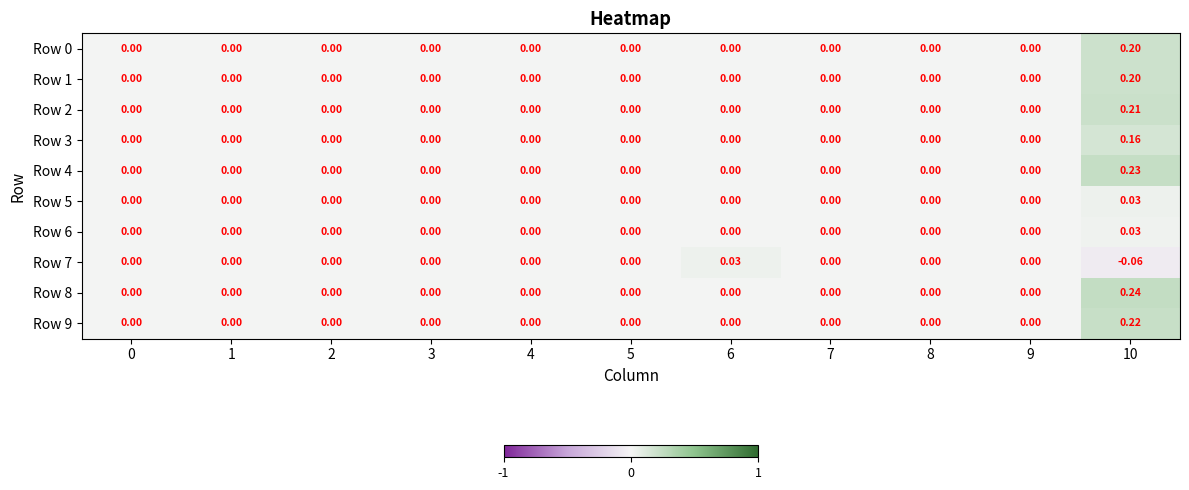

How many distinct data groups are displayed?

10